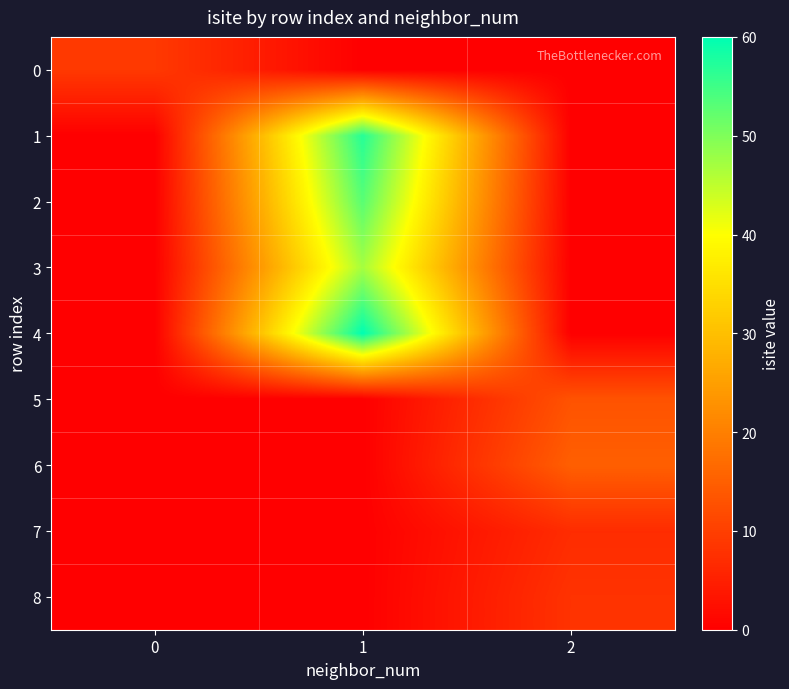

Reading left to right, transcribe all the data shown in this chart.

0: 0=9	1=0	2=0
1: 0=0	1=57	2=0
2: 0=0	1=53	2=0
3: 0=0	1=47	2=0
4: 0=0	1=60	2=0
5: 0=0	1=0	2=13
6: 0=0	1=0	2=15
7: 0=0	1=0	2=7
8: 0=0	1=0	2=8